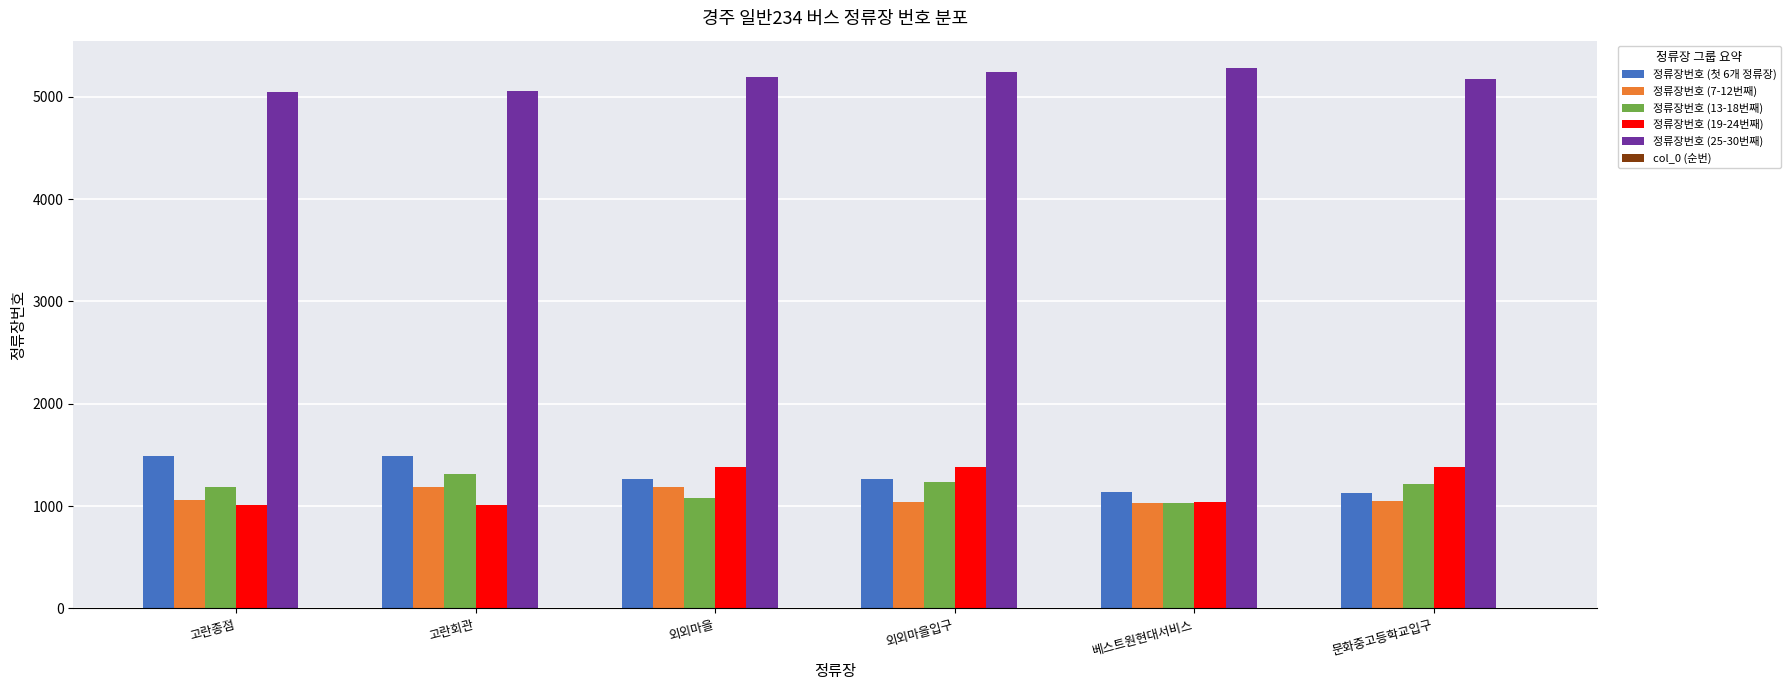

What is the greatest value displayed?

5285